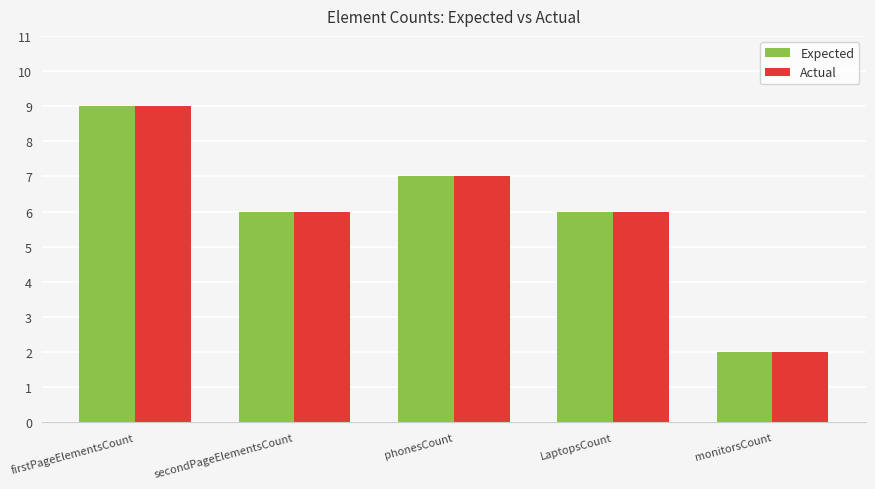

Reading left to right, transcribe all the data shown in this chart.

Expected: firstPageElementsCount=9	secondPageElementsCount=6	phonesCount=7	LaptopsCount=6	monitorsCount=2
Actual: firstPageElementsCount=9	secondPageElementsCount=6	phonesCount=7	LaptopsCount=6	monitorsCount=2